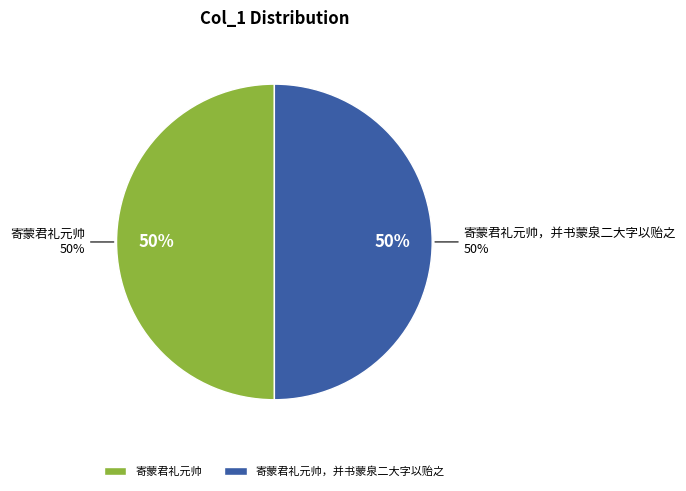

What portion of the pie excludes 寄蒙君礼元帅?

50.0%